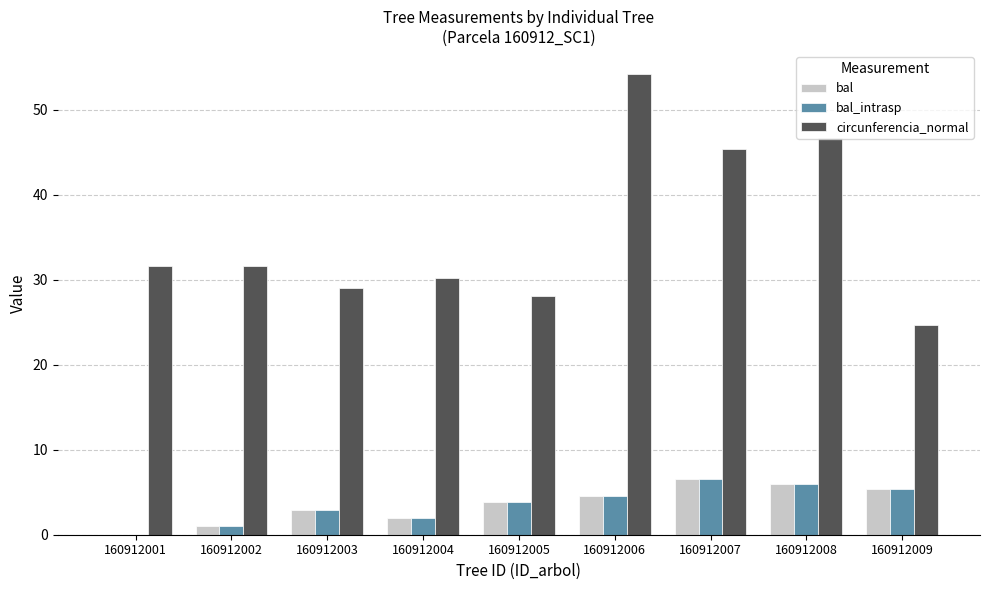

What is the sum of all bal_intrasp values?

32.2